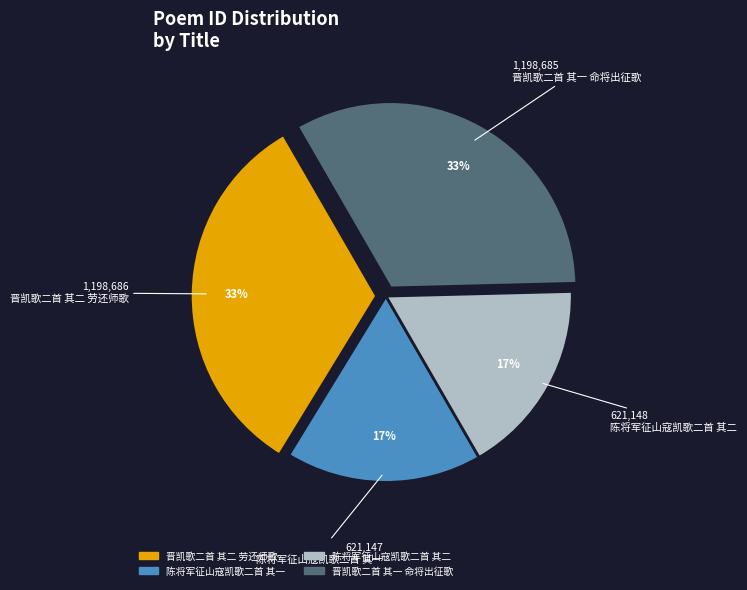

How many segments does this pie chart have?

4